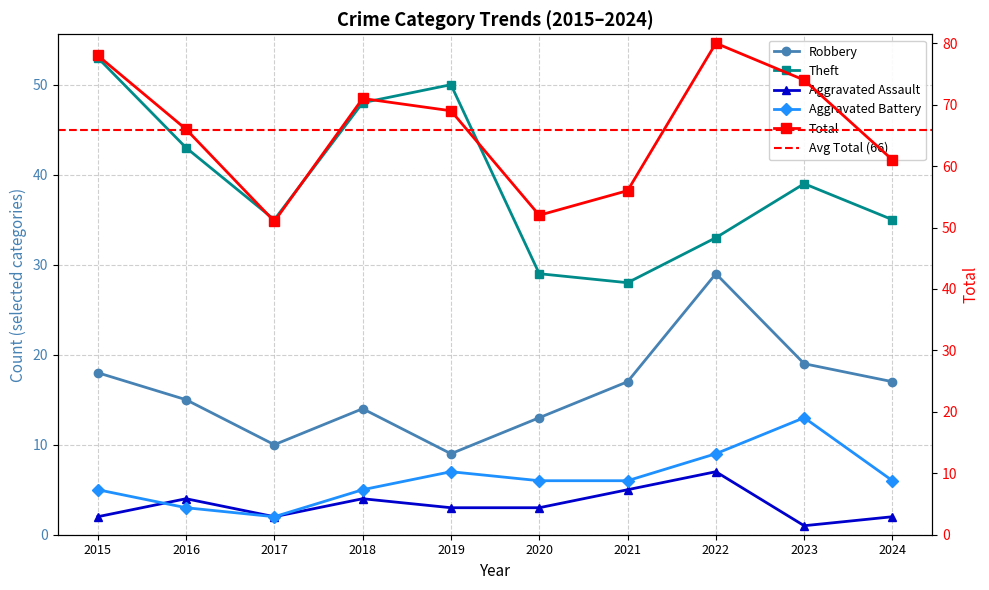

What is the lowest value of the Robbery series?

9